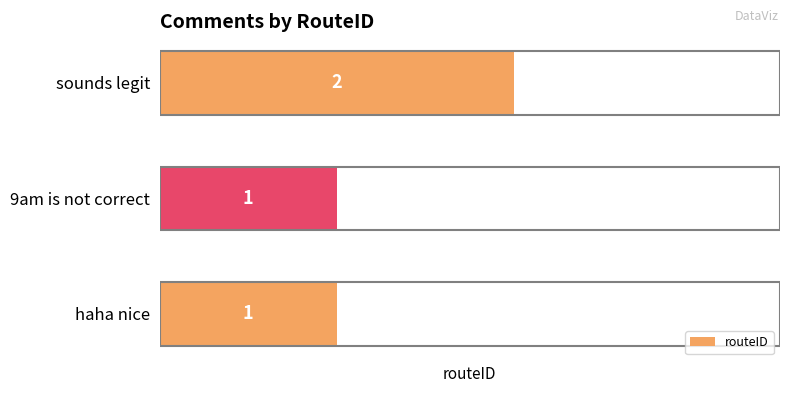

What is the ratio of the value at sounds legit to the value at haha nice?

2.0